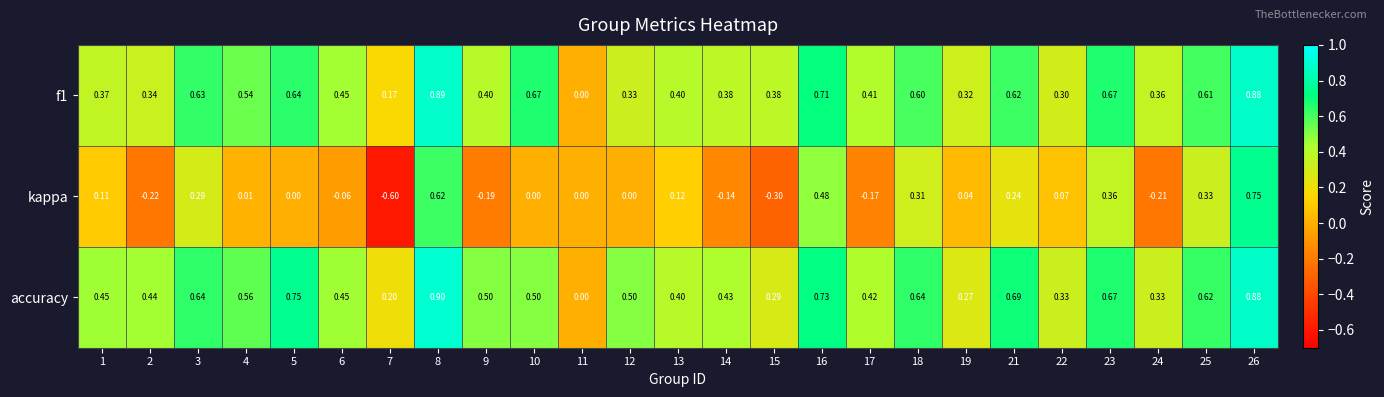

Is the value of f1 at 18 greater than the value of kappa at 7?

Yes